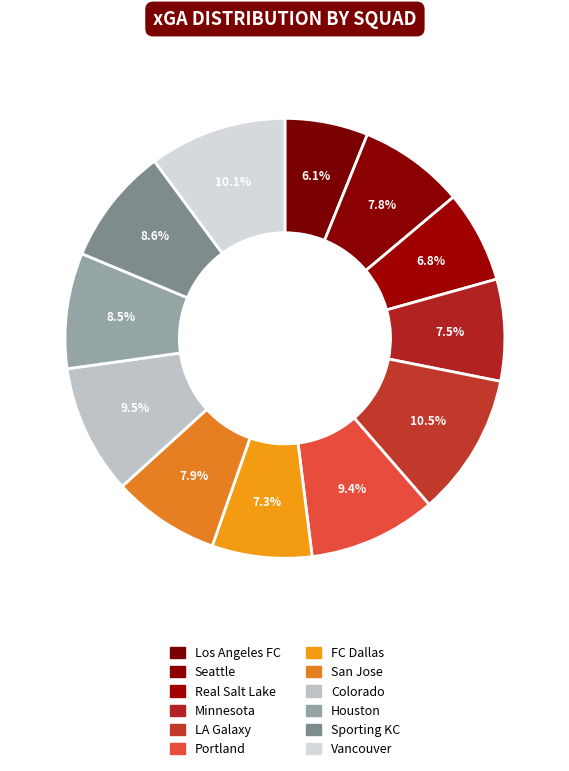

To the nearest percent, what is the average slice percentage?

8%